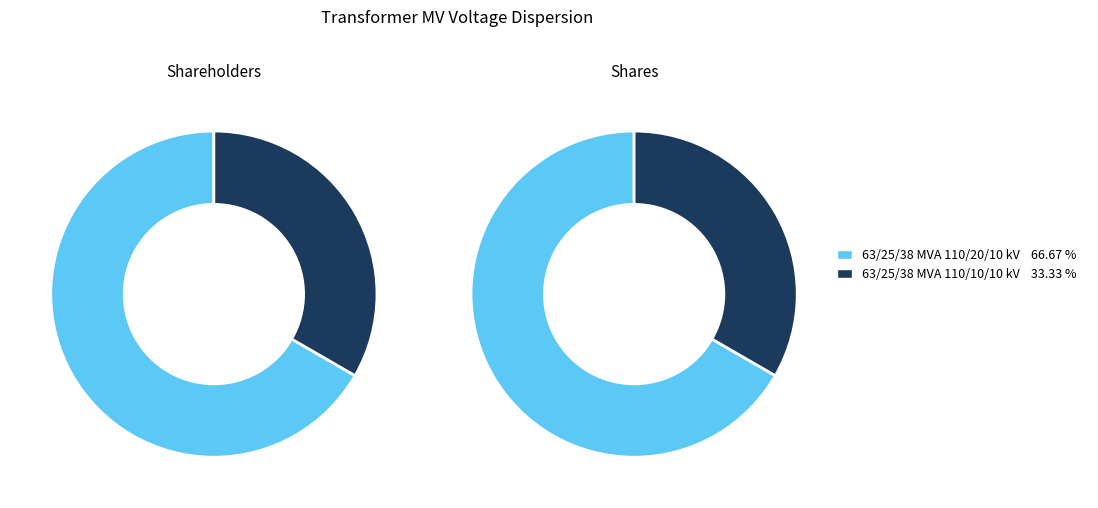

Do 63/25/38 MVA 110/20/10 kV and 63/25/38 MVA 110/10/10 kV together represent more than half of the pie?

Yes